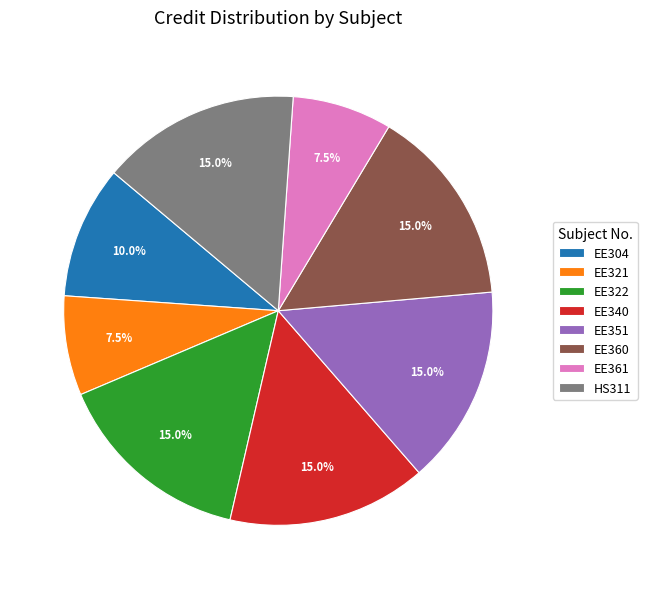

Does EE304 represent more than half of the total?

No